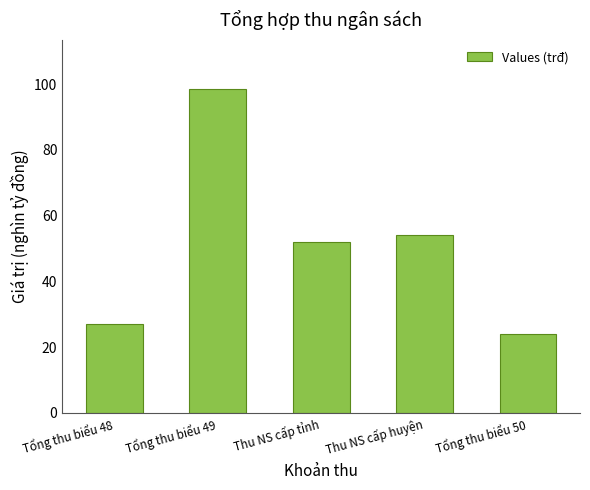

What is the change in value from Thu NS cấp tỉnh to Tổng thu biểu 50?

-28.2